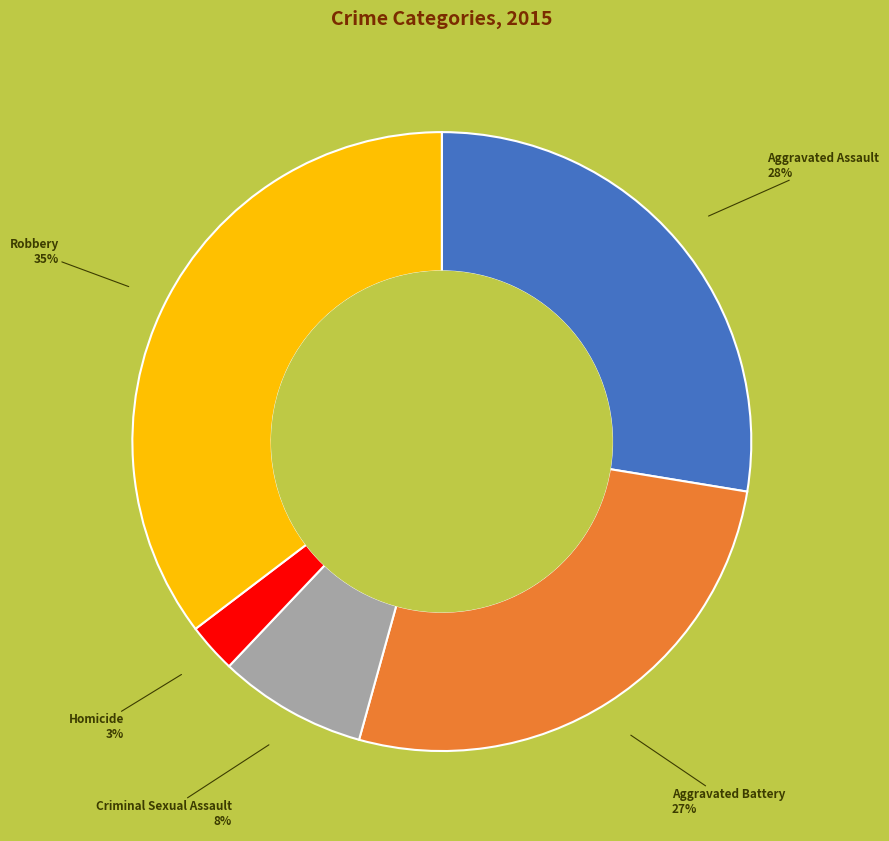

Rank the categories by value from highest to lowest.

Robbery, Aggravated Assault, Aggravated Battery, Criminal Sexual Assault, Homicide